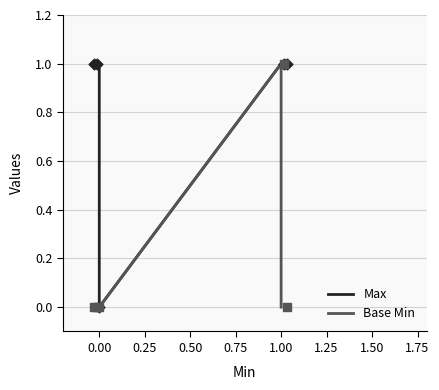

At how many categories does at least one series exceed 0?

4